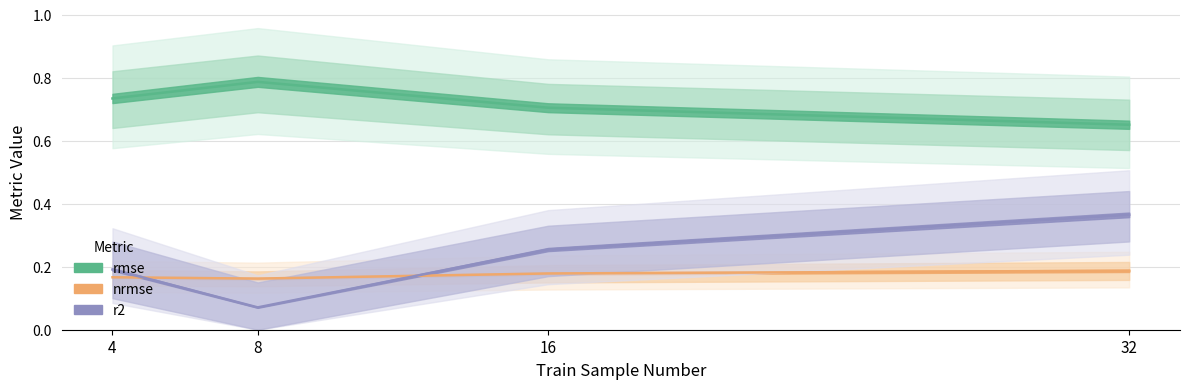

At which category does r2 reach its first local valley?

8